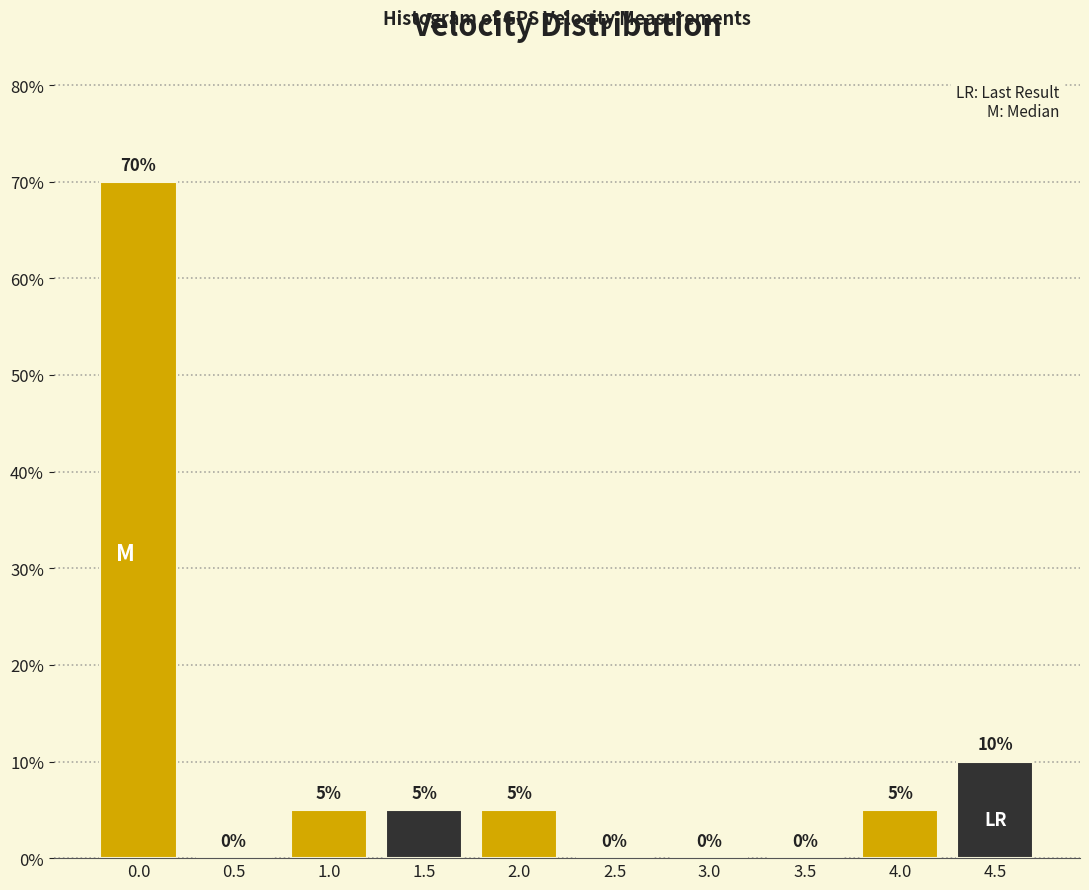

Reading left to right, what are all the values shown in this chart?

0.0=70	0.5=0	1.0=5	1.5=5	2.0=5	2.5=0	3.0=0	3.5=0	4.0=5	4.5=10